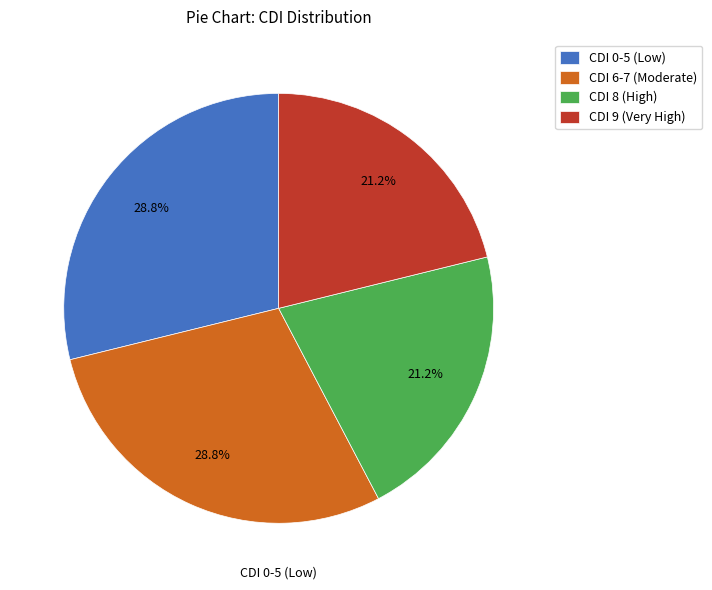

Approximately how many times larger is the value at CDI 9 (Very High) compared to CDI 8 (High)?

1.0